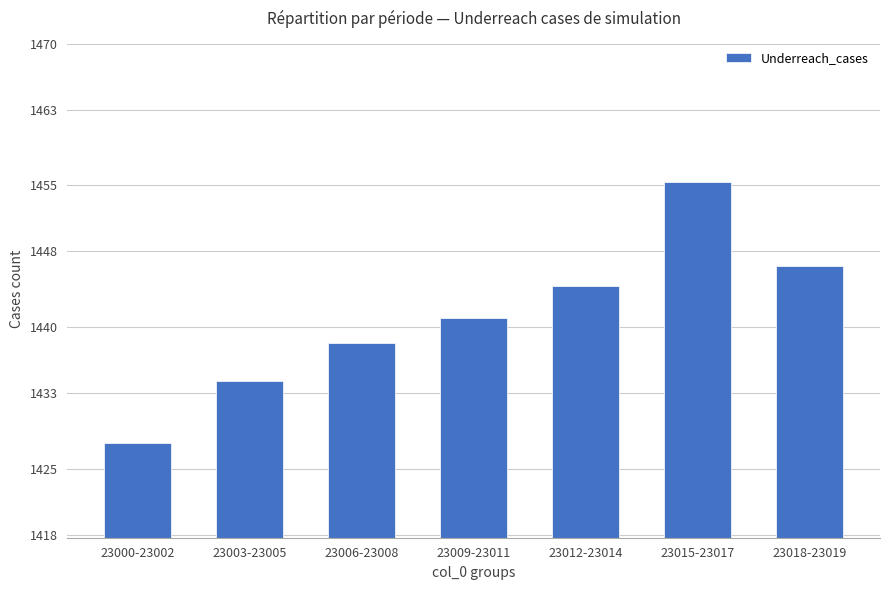

What position from the left is 23018-23019?

7